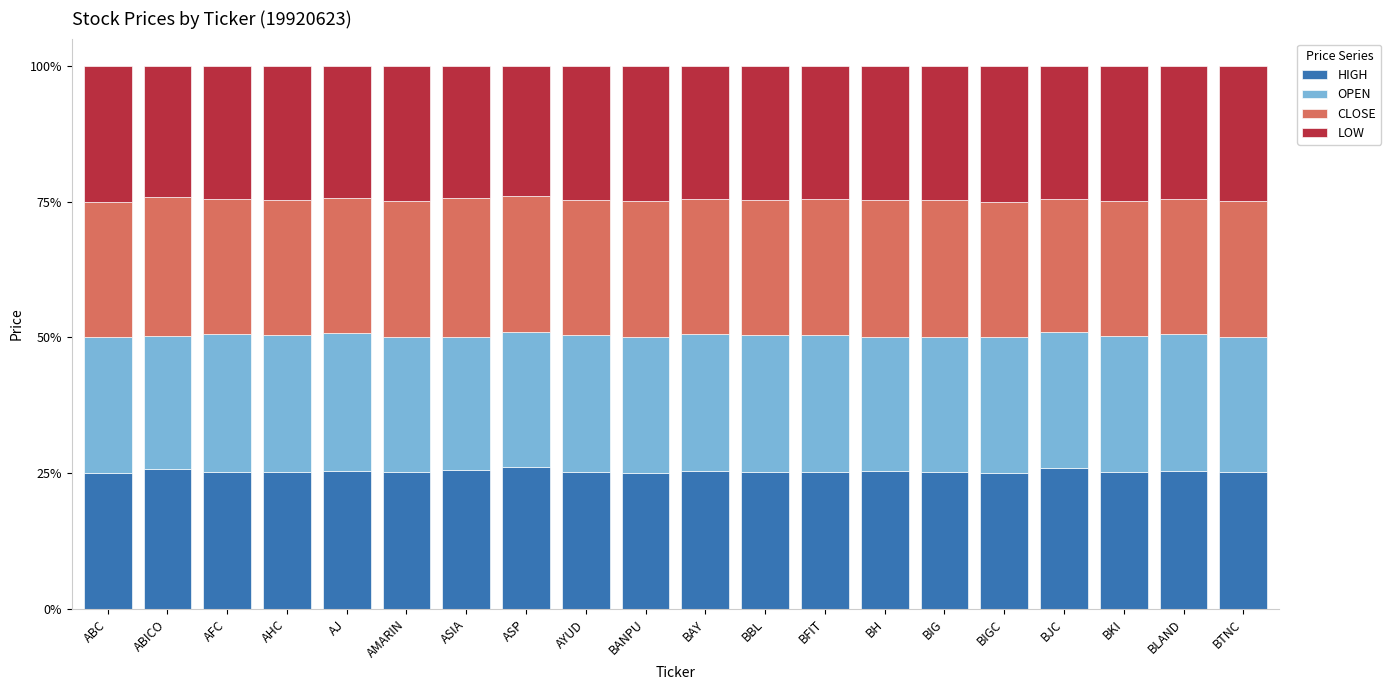

The HIGH series shows 25.8 at ABICO. True or false?

True